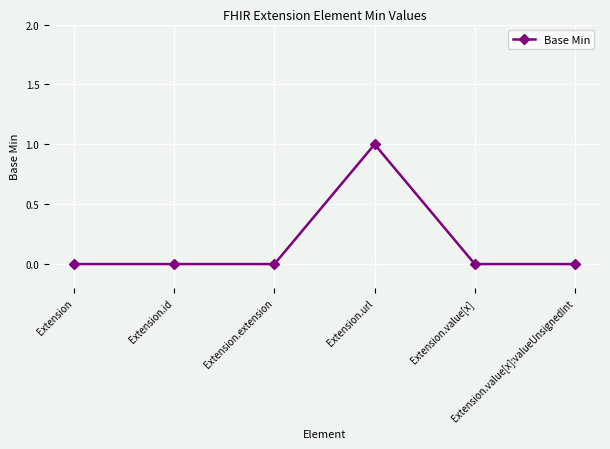

What is the value of the 4th point from the left?

1